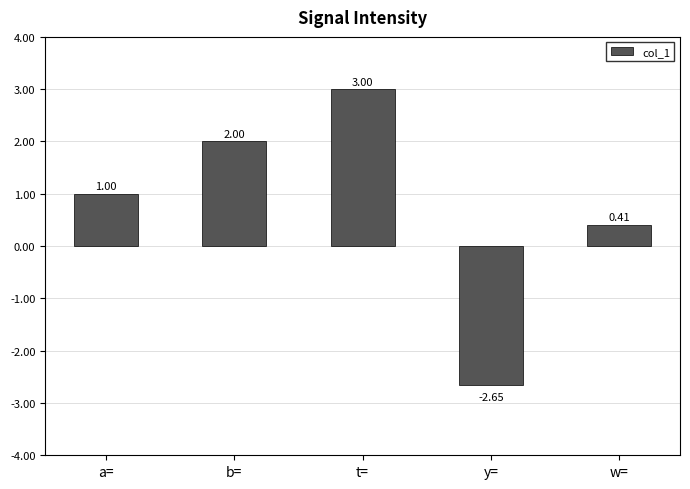

How many data points does each series have?

5